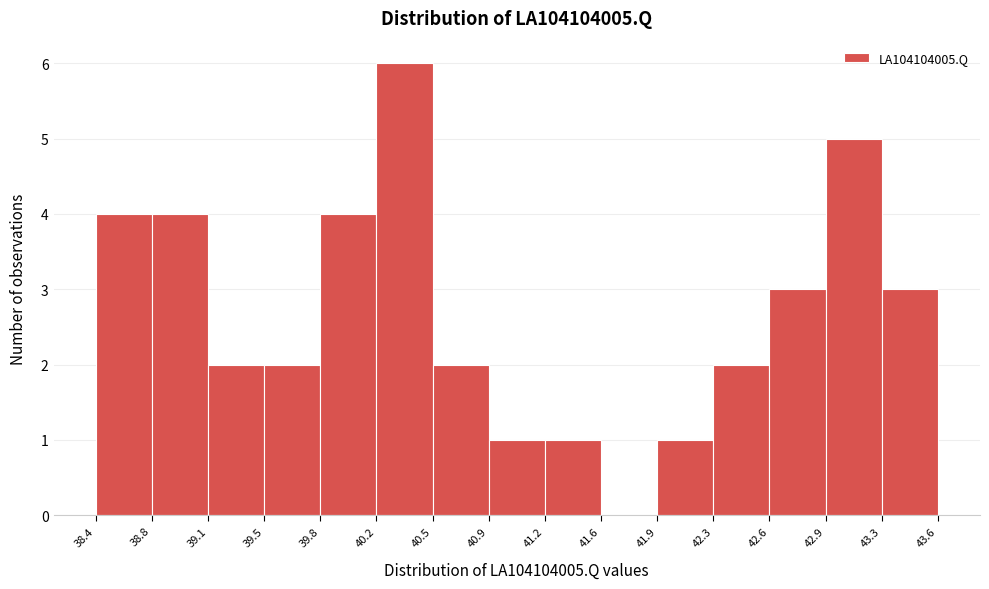

Reading left to right, transcribe this chart: for each bar, give the range it covers on the x-axis and its height. The values are not printed on the chart, so give them approximately, as read against the axis.

38.4 to 38.8: 4
38.8 to 39.1: 4
39.1 to 39.5: 2
39.5 to 39.8: 2
39.8 to 40.2: 4
40.2 to 40.5: 6
40.5 to 40.9: 2
40.9 to 41.2: 1
41.2 to 41.6: 1
41.6 to 41.9: 0
41.9 to 42.3: 1
42.3 to 42.6: 2
42.6 to 42.9: 3
42.9 to 43.3: 5
43.3 to 43.6: 3